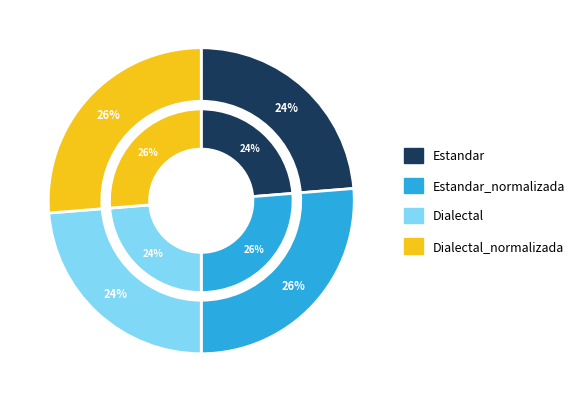

Is the sum of Dialectal and Dialectal_normalizada greater than half?

No